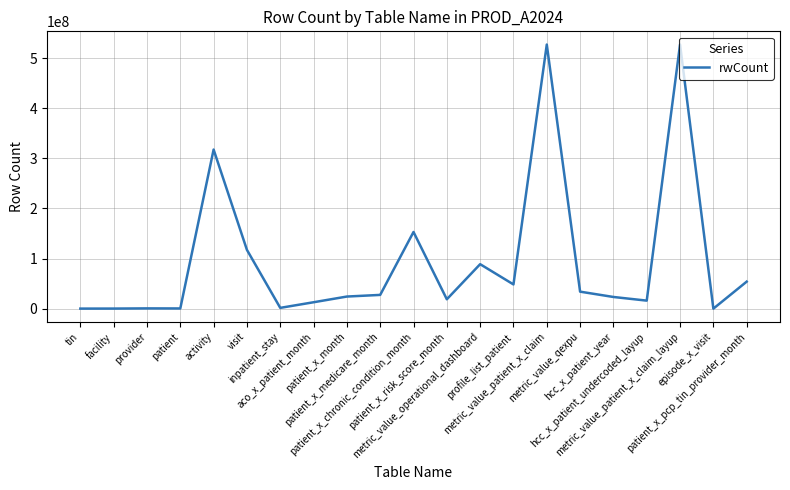

What is the difference between the maximum and second lowest values?

527047392